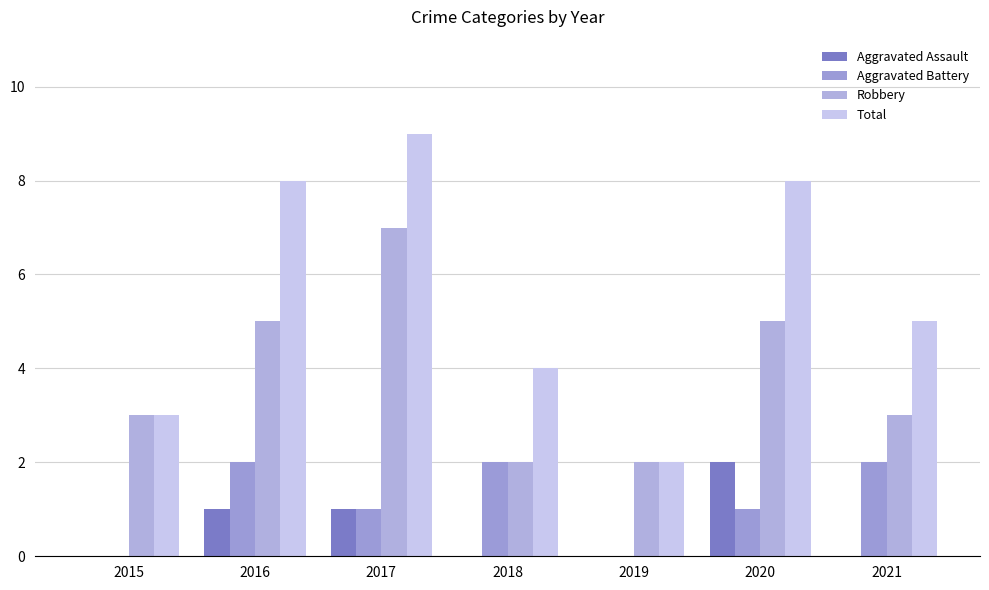

How many series are shown in this chart?

4